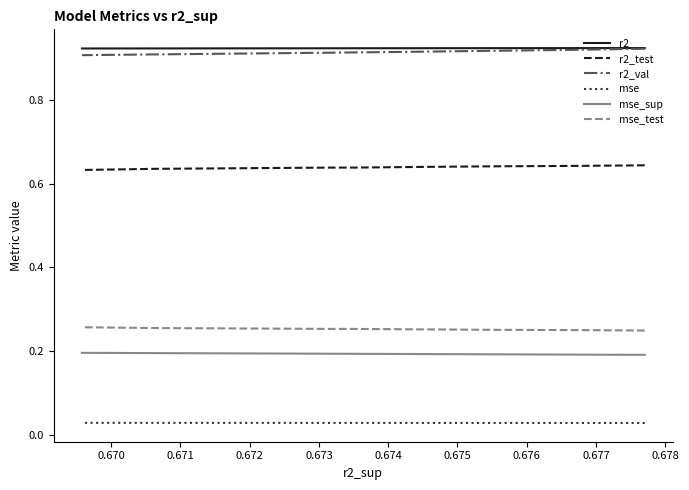

What is the sum of the r2 values at 0.672 and 0.675?

1.8